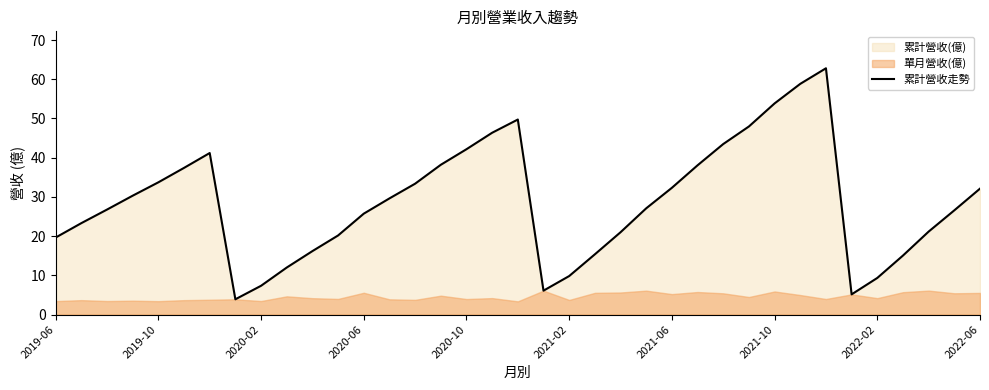

How many lines are shown in the chart?

1